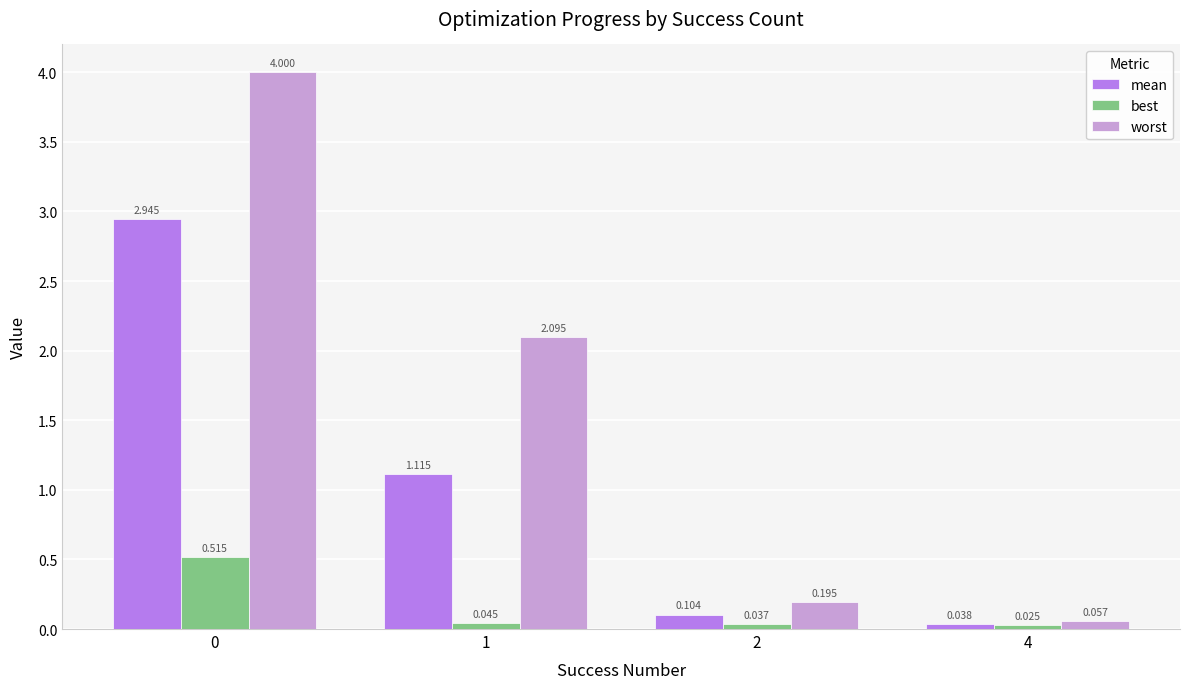

Which series has the largest total across all categories?

worst